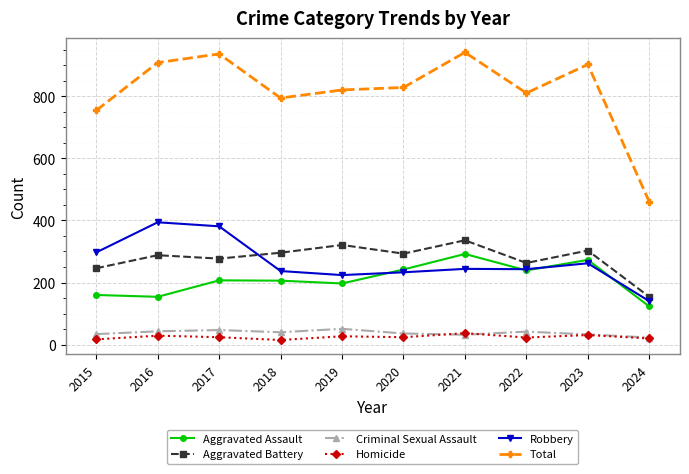

True or false: Aggravated Assault has more than 2 points higher than both neighbors.

True